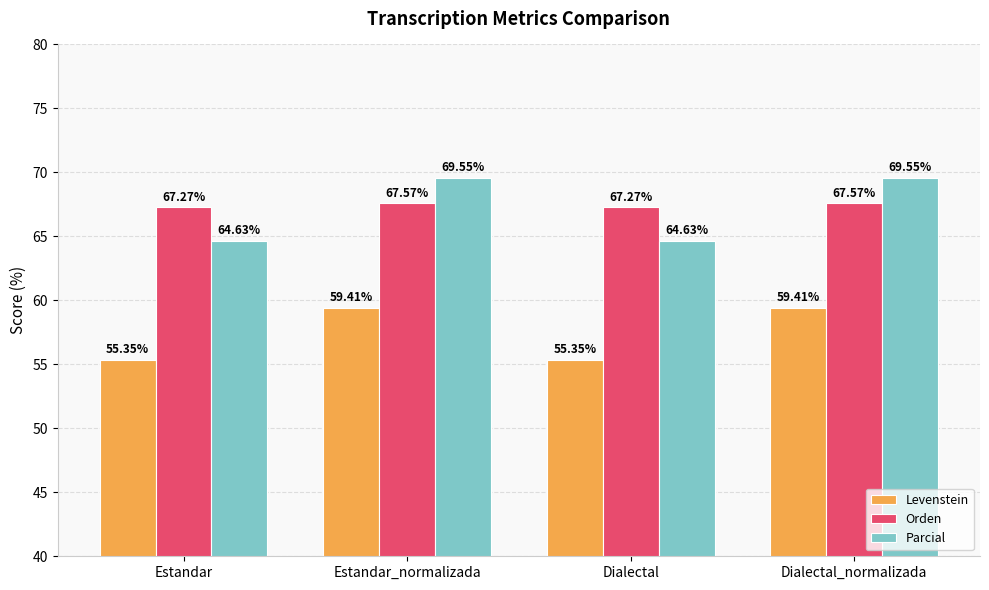

Which series has the largest total across all categories?

Orden